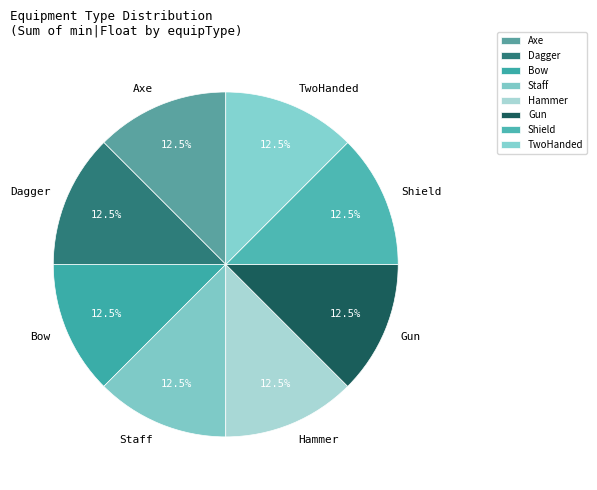

Is there a majority slice in this chart?

No